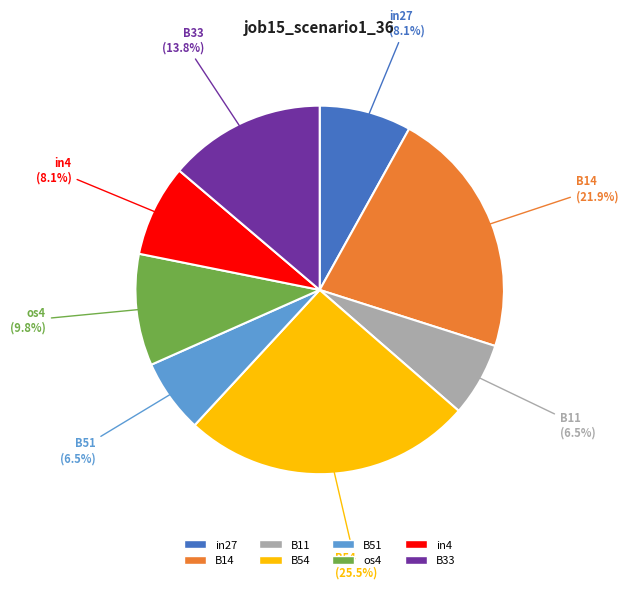

Does any single category account for the majority?

No